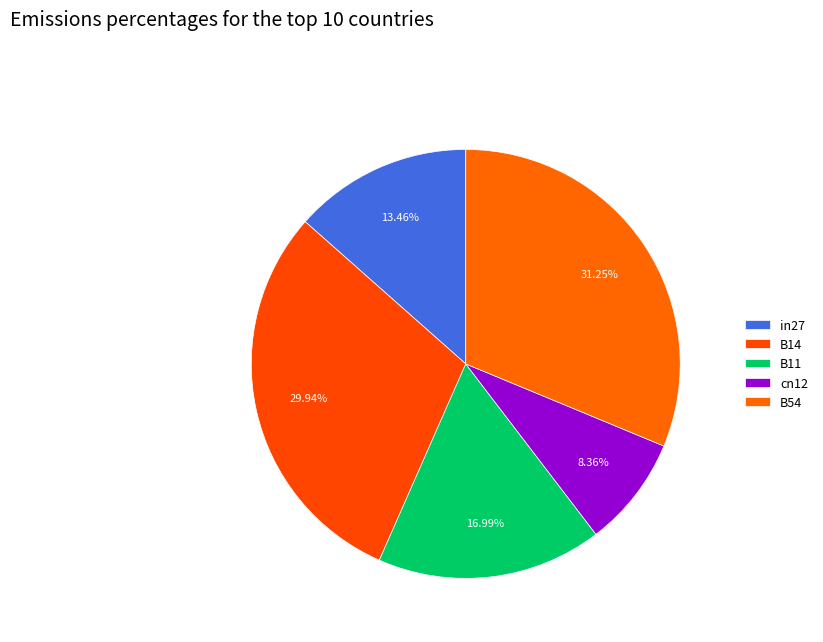

To the nearest percent, what is the difference between the largest and smallest slice percentages?

23%